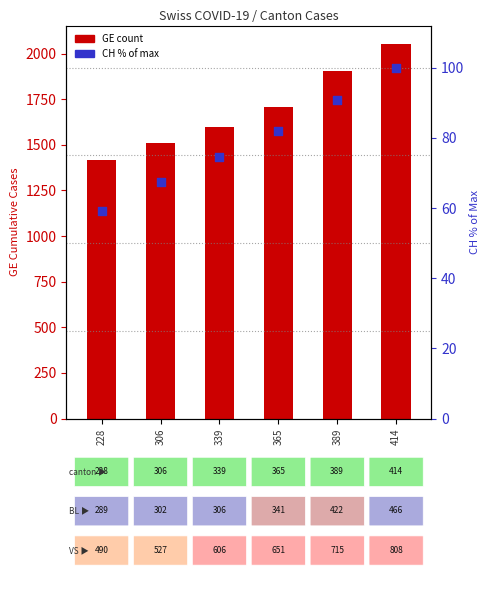

What is the total value across all series at 389?

1992.9